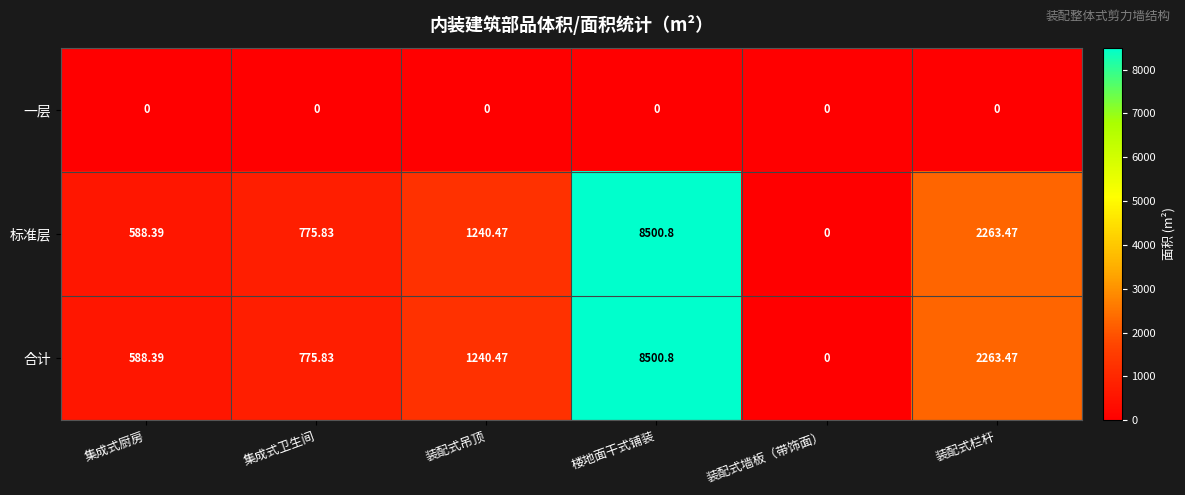

Where does the 合计 series first go above 1240?

装配式吊顶